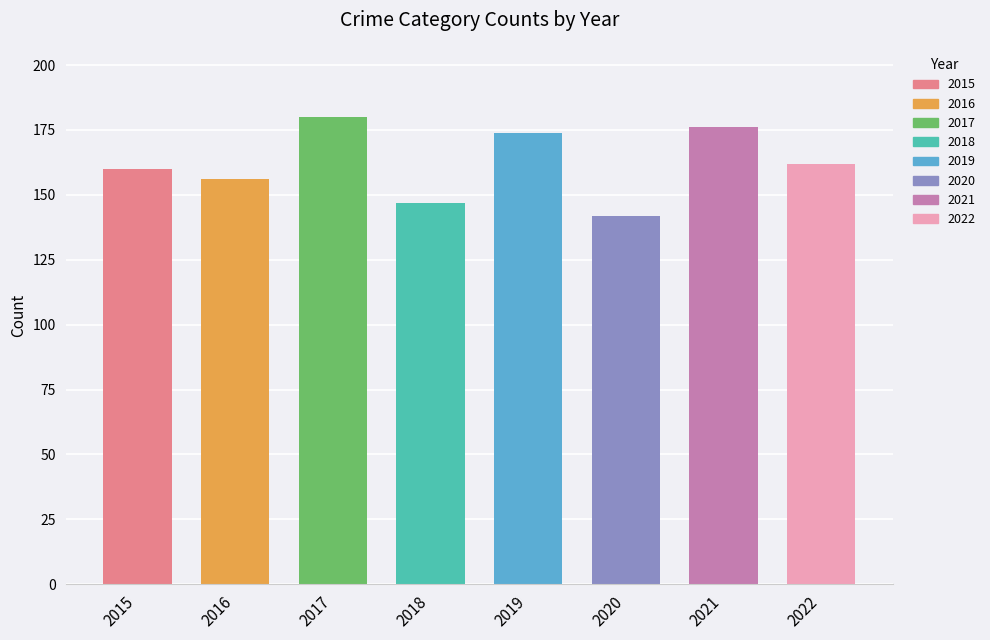

What is the value of the 8th bar from the left?

162